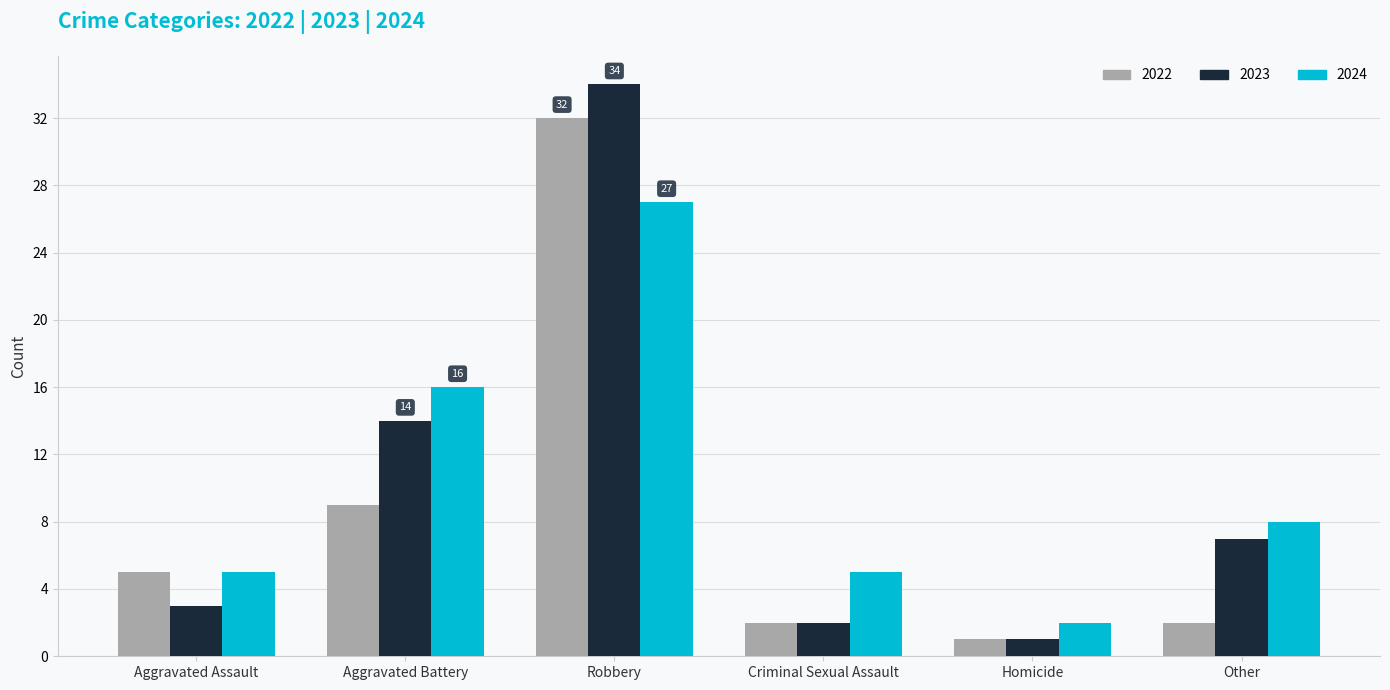

At which label is 2023 closest to 17?

Aggravated Battery